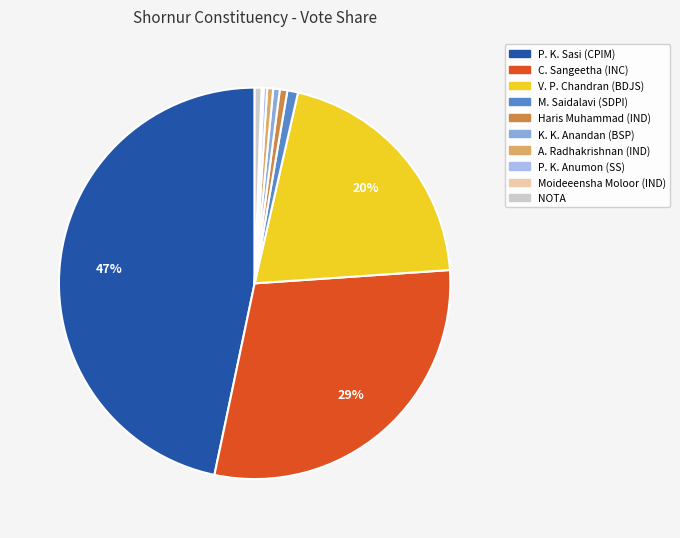

Approximately how many times larger is the value at C. Sangeetha (INC) compared to P. K. Anumon (SS)?

102.3